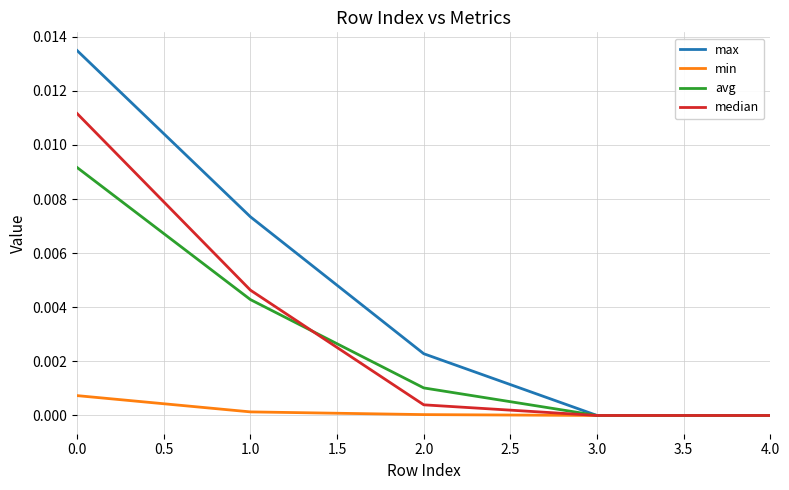

Is this an area chart (filled region under the line)?

No